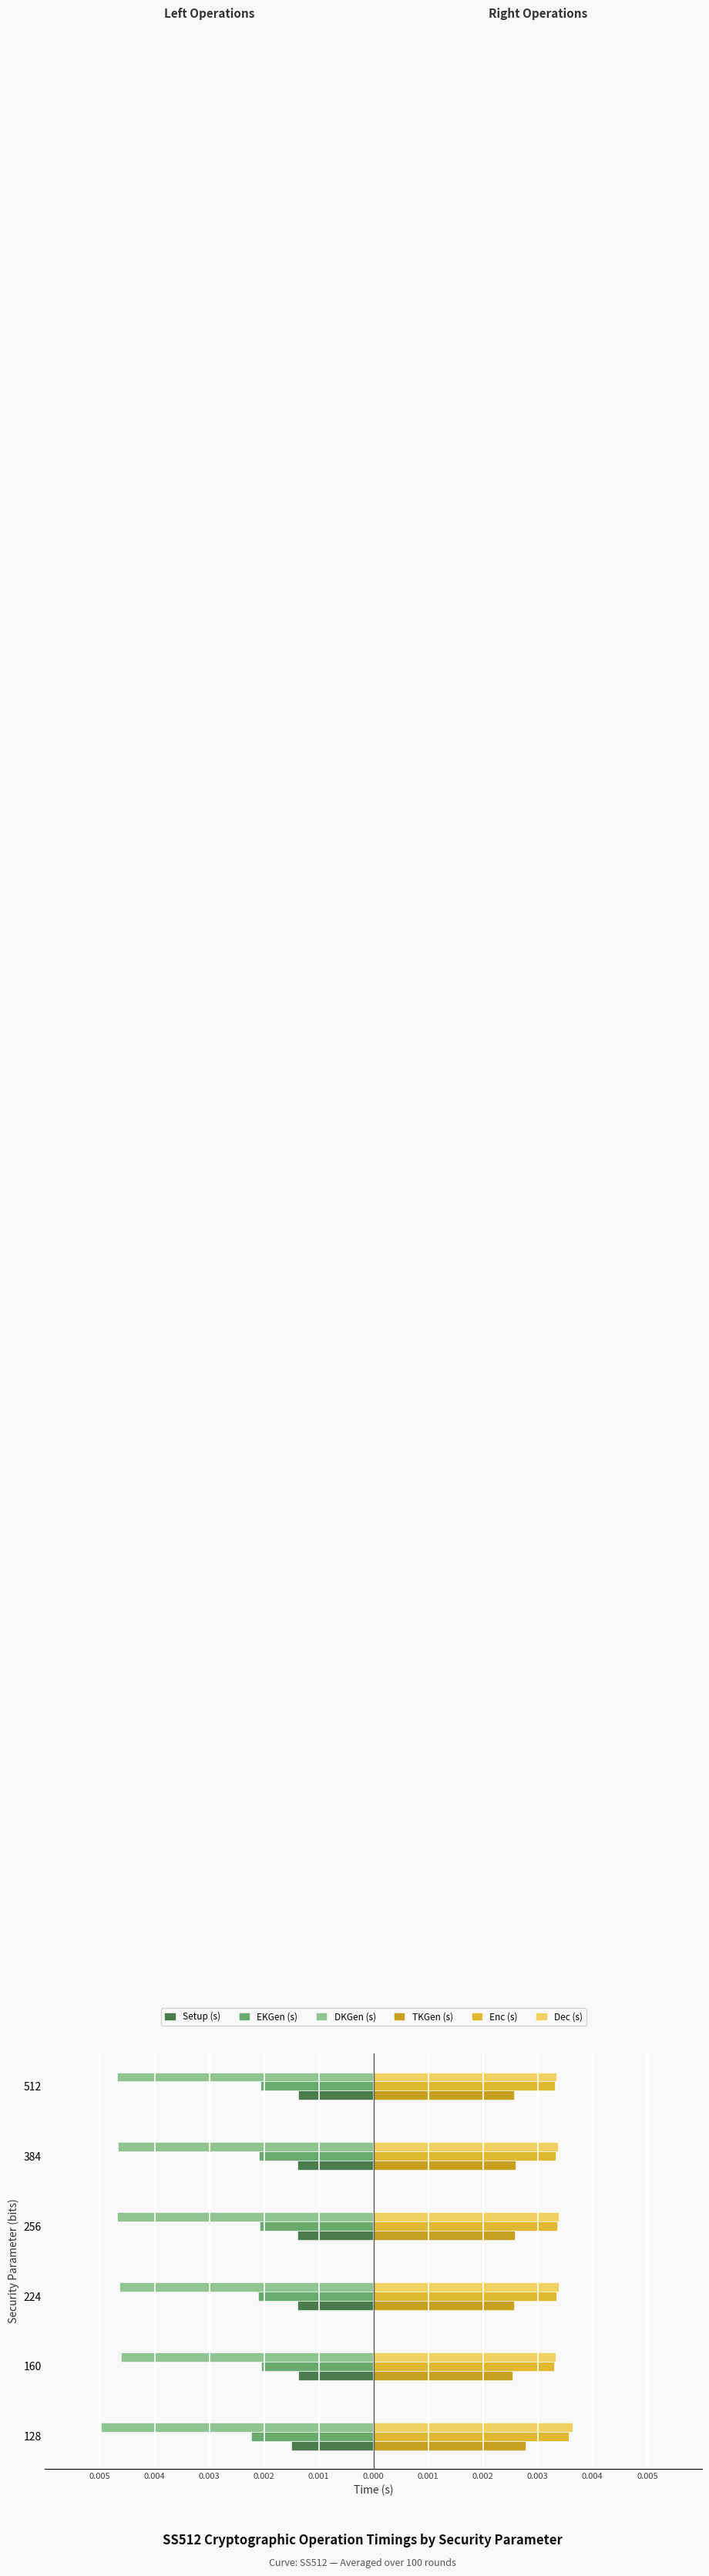

Rank the series by their maximum value, from lowest to highest.

DKGen (s), EKGen (s), Setup (s), TKGen (s), Enc (s), Dec (s)